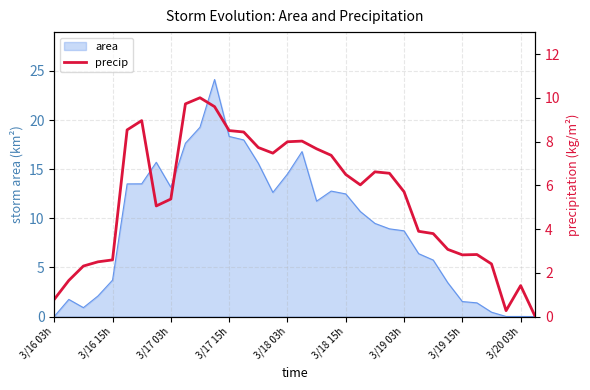

What is the maximum value for area?

24.1